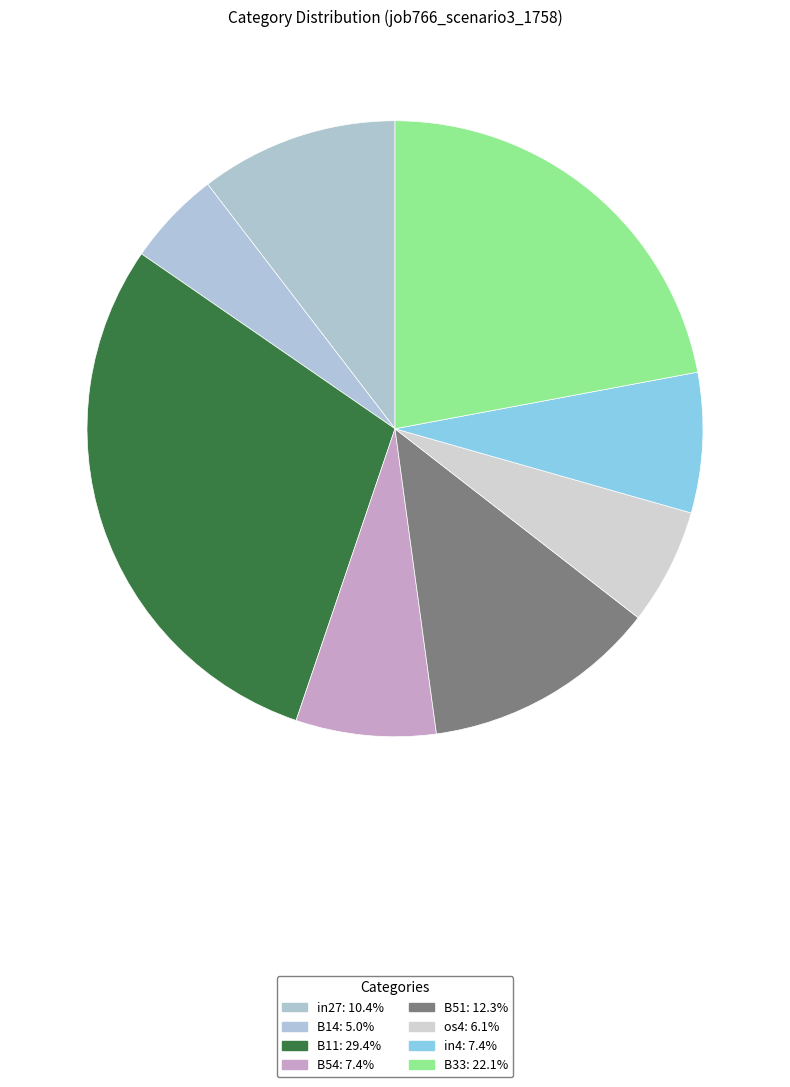

Which category has the smallest portion of the pie?

B14